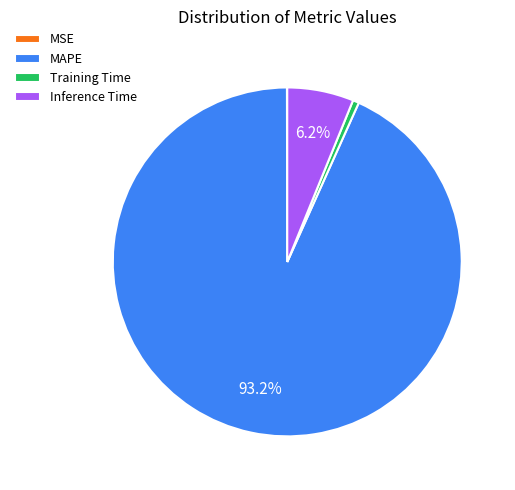

Between Training Time and Inference Time, which is larger?

Inference Time